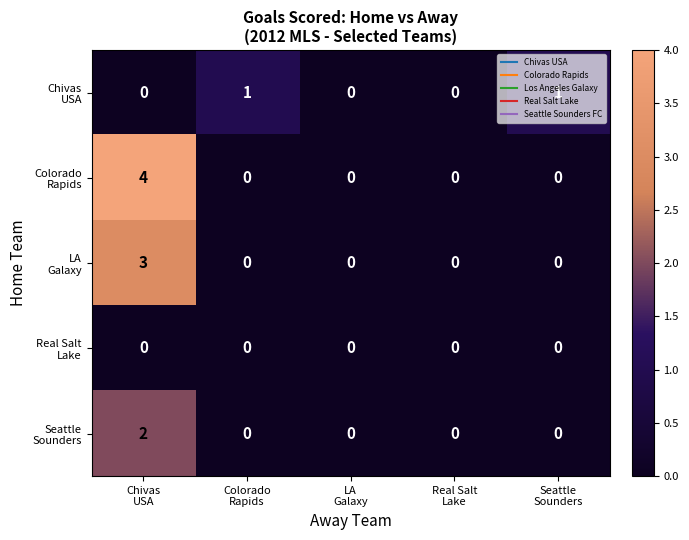

Which has a higher value, Seattle
Sounders or Chivas
USA?

Seattle
Sounders